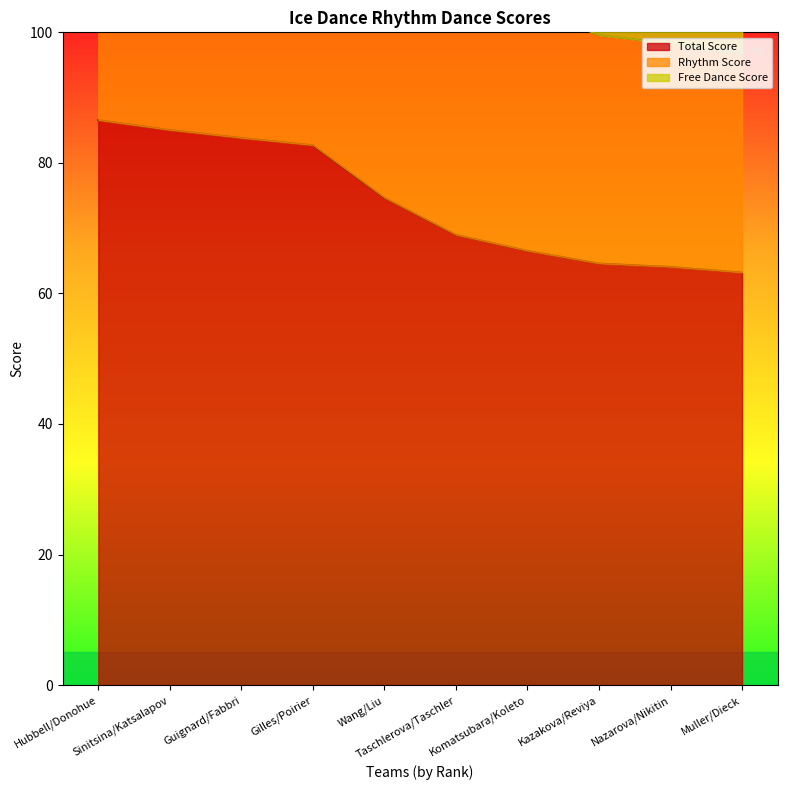

Reading left to right, transcribe all the data shown in this chart.

Total Score: Hubbell/Donohue=86.6	Sinitsina/Katsalapov=85.0	Guignard/Fabbri=83.8	Gilles/Poirier=82.7	Wang/Liu=74.7	Taschlerova/Taschler=69.0	Komatsubara/Koleto=66.5	Kazakova/Reviya=64.6	Nazarova/Nikitin=64.1	Muller/Dieck=63.2
Rhythm Score: Hubbell/Donohue=135.1	Sinitsina/Katsalapov=132.0	Guignard/Fabbri=130.9	Gilles/Poirier=128.2	Wang/Liu=116.3	Taschlerova/Taschler=107.7	Komatsubara/Koleto=103.7	Kazakova/Reviya=99.6	Nazarova/Nikitin=98.2	Muller/Dieck=96.7
Free Dance Score: Hubbell/Donohue=173.1	Sinitsina/Katsalapov=170.1	Guignard/Fabbri=167.7	Gilles/Poirier=165.4	Wang/Liu=149.3	Taschlerova/Taschler=138.0	Komatsubara/Koleto=133.1	Kazakova/Reviya=129.2	Nazarova/Nikitin=128.2	Muller/Dieck=126.4